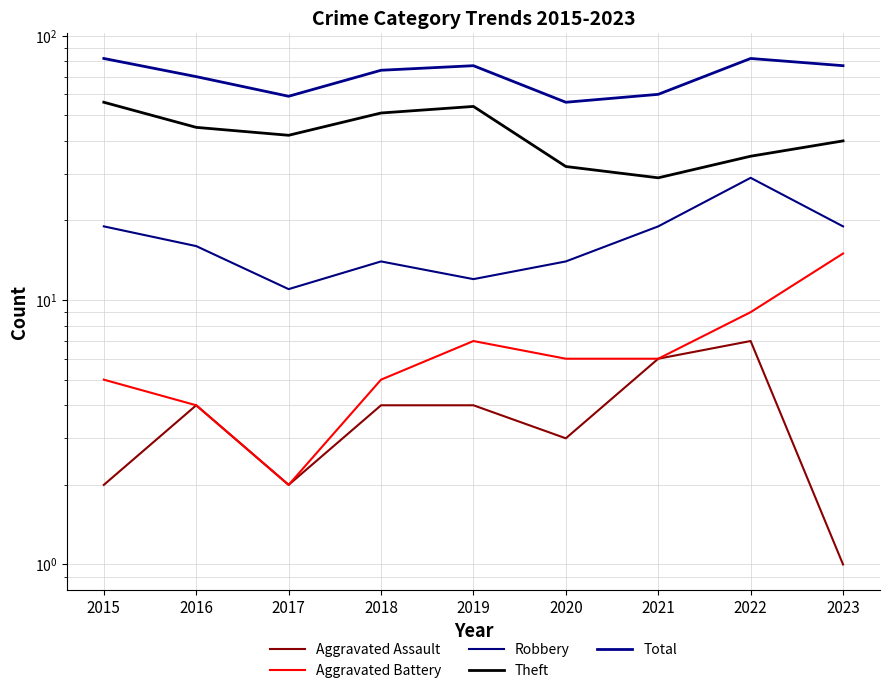

True or false: Robbery has a value of 19 at 2023.

True